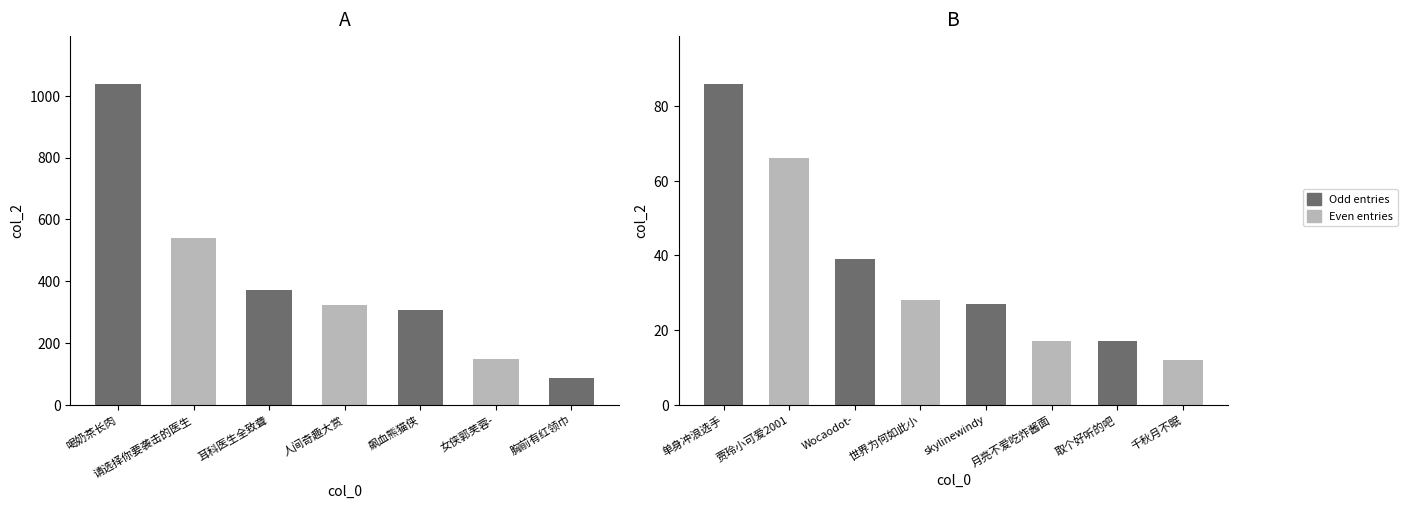

The chart shows a value of 49 at 世界为何如此小. True or false?

False